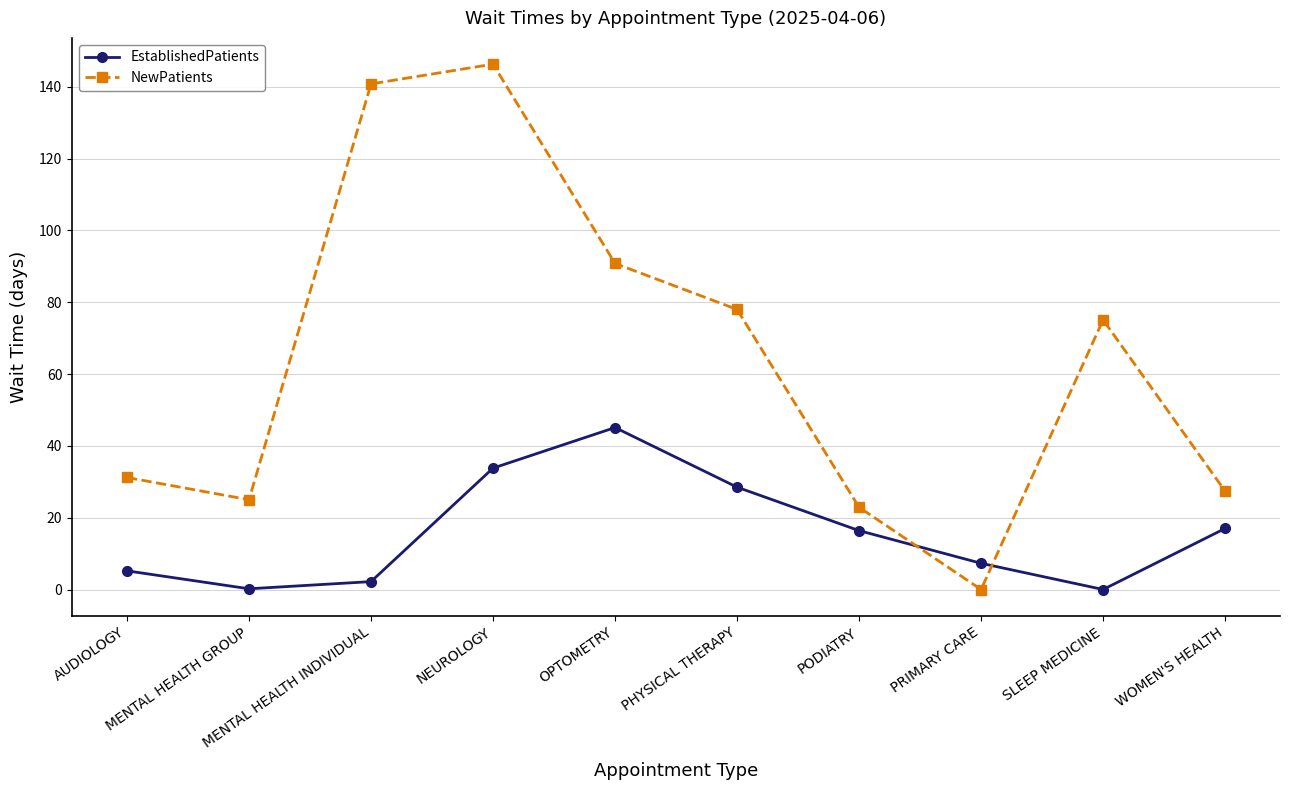

How many times do NewPatients and EstablishedPatients cross each other?

2